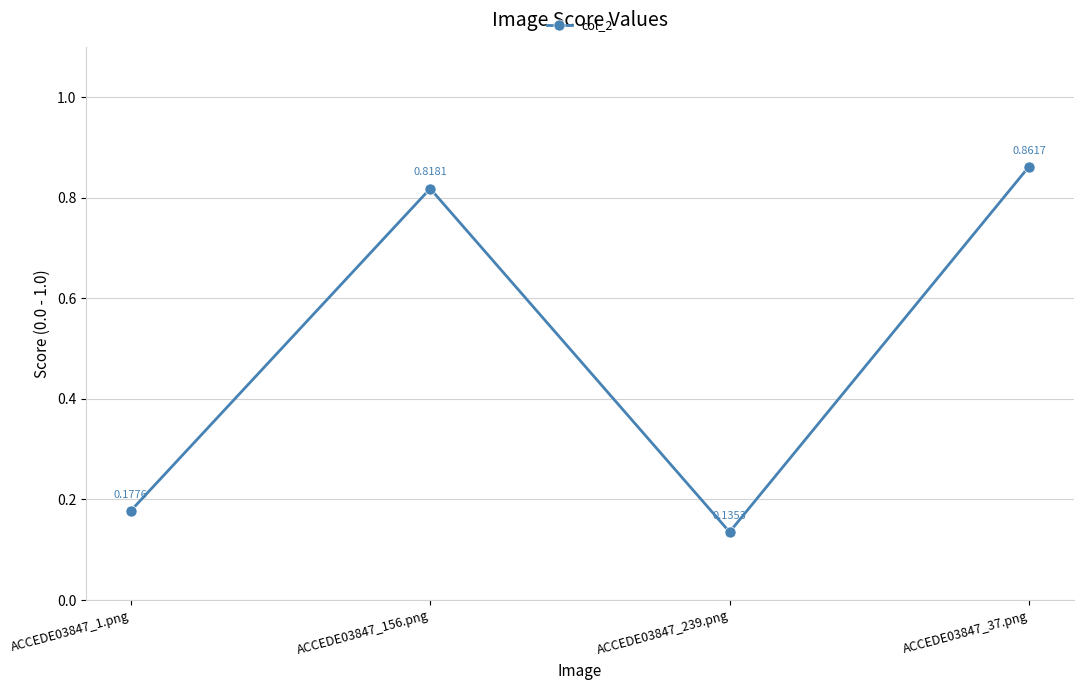

What is the average value?

0.5